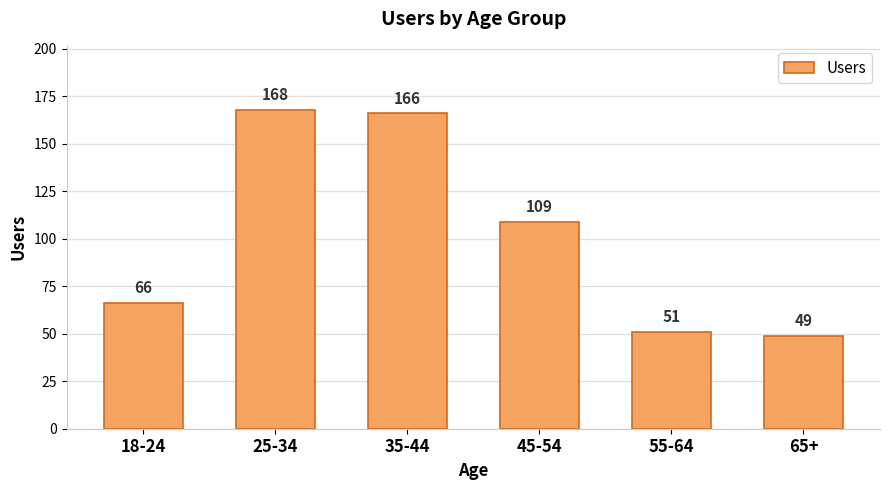

What is the label of the 1st bar from the right?

65+